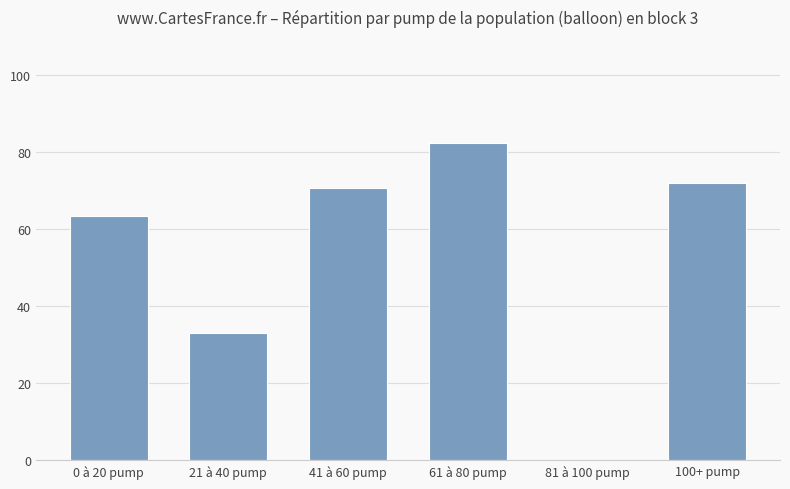

Reading left to right, transcribe all the data shown in this chart.

63.6	33.0	70.8	82.3	0.0	72.0